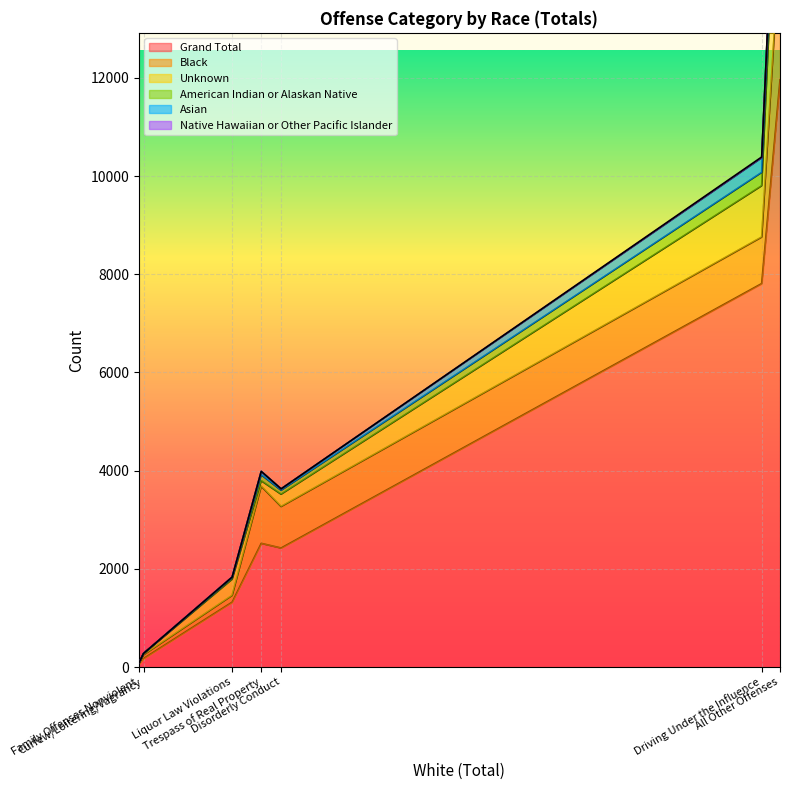

At which label does Black reach its peak?

All Other Offenses